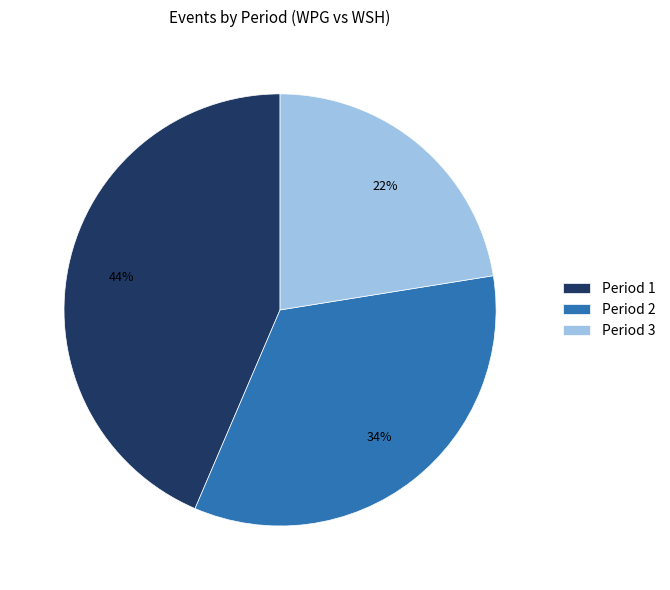

Is Period 2 the majority of the pie?

No